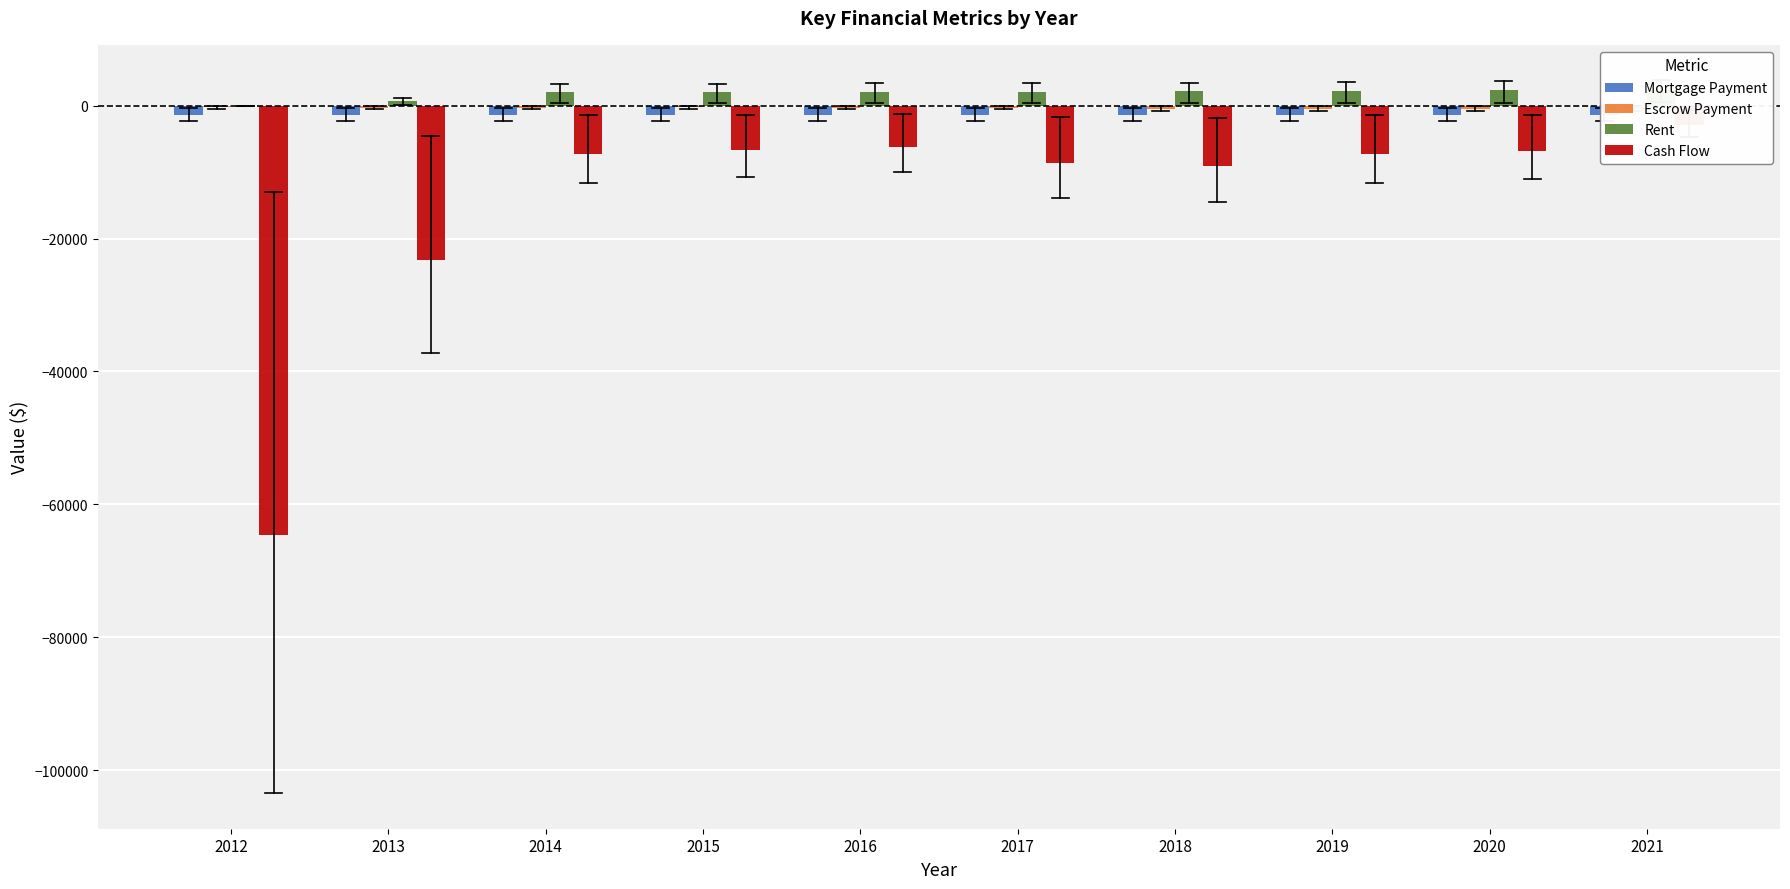

What is the difference between the highest and lowest values at 2014?

9303.0